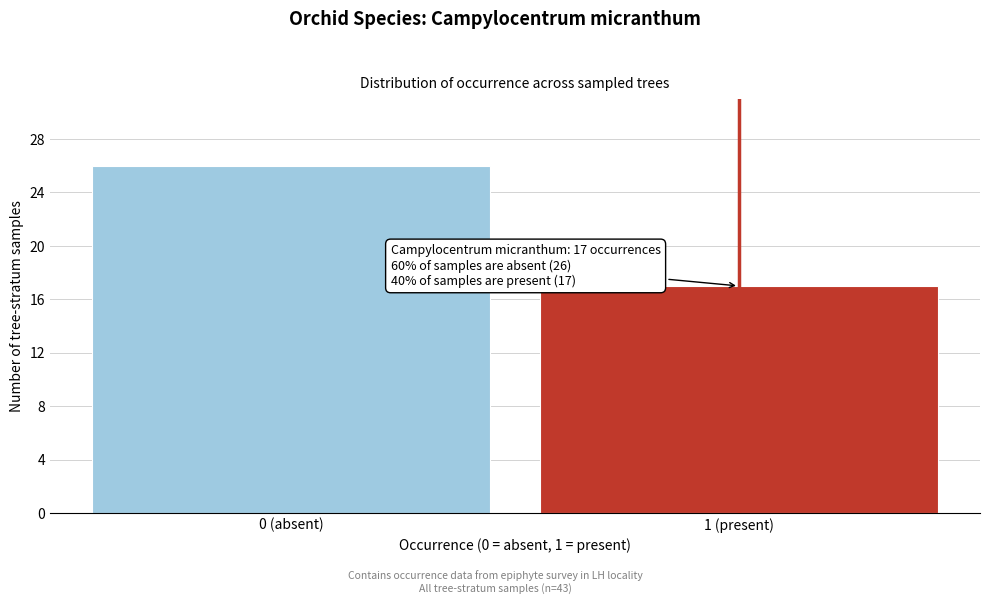

Reading left to right, extract all data points from this chart.

0 (absent)=26	1 (present)=17